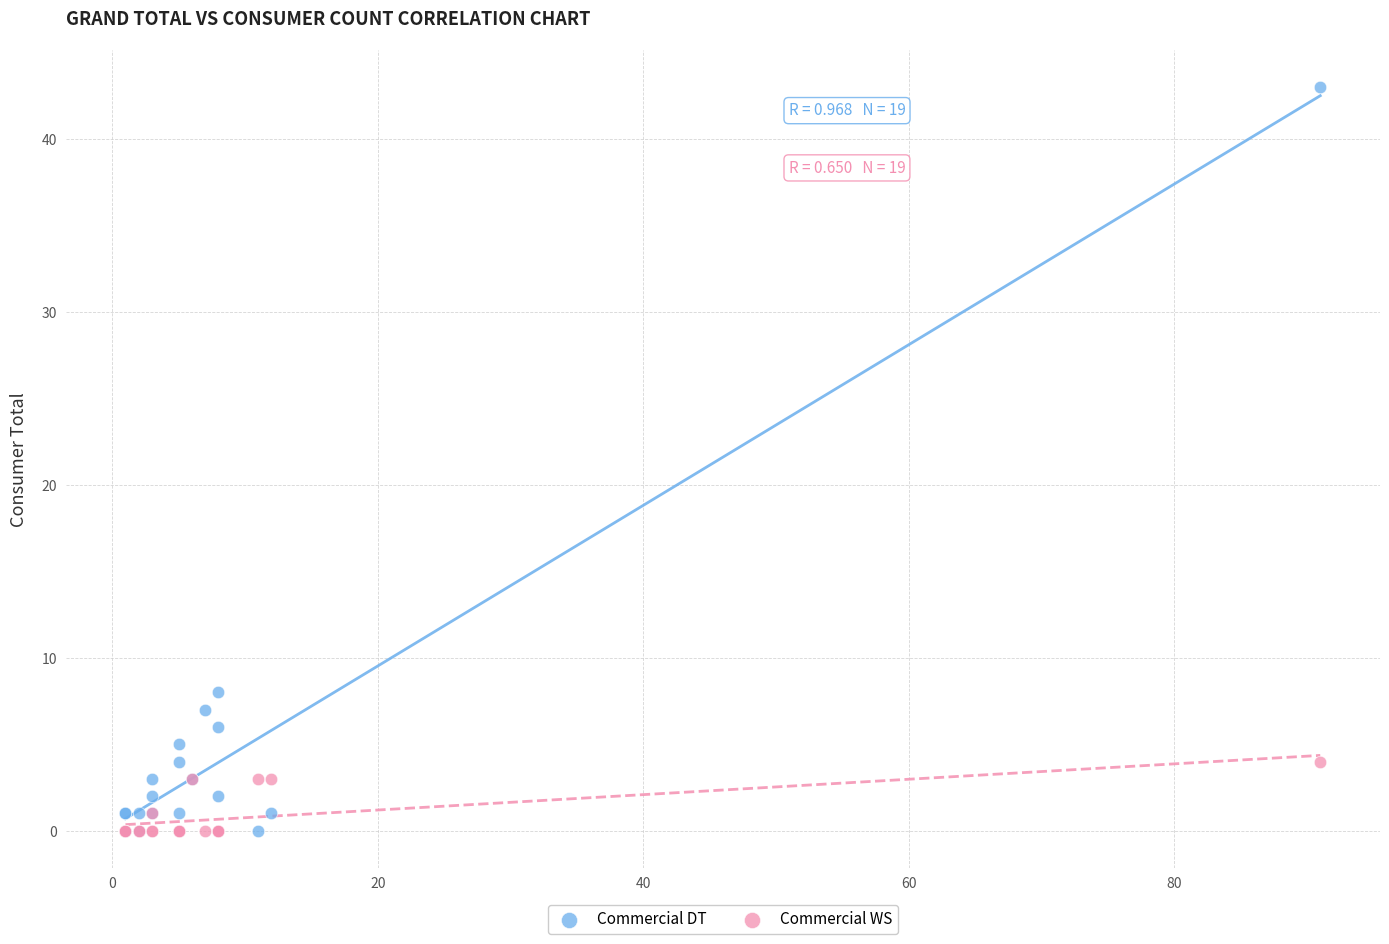

Across all series, what Y value is closest to 21?

8